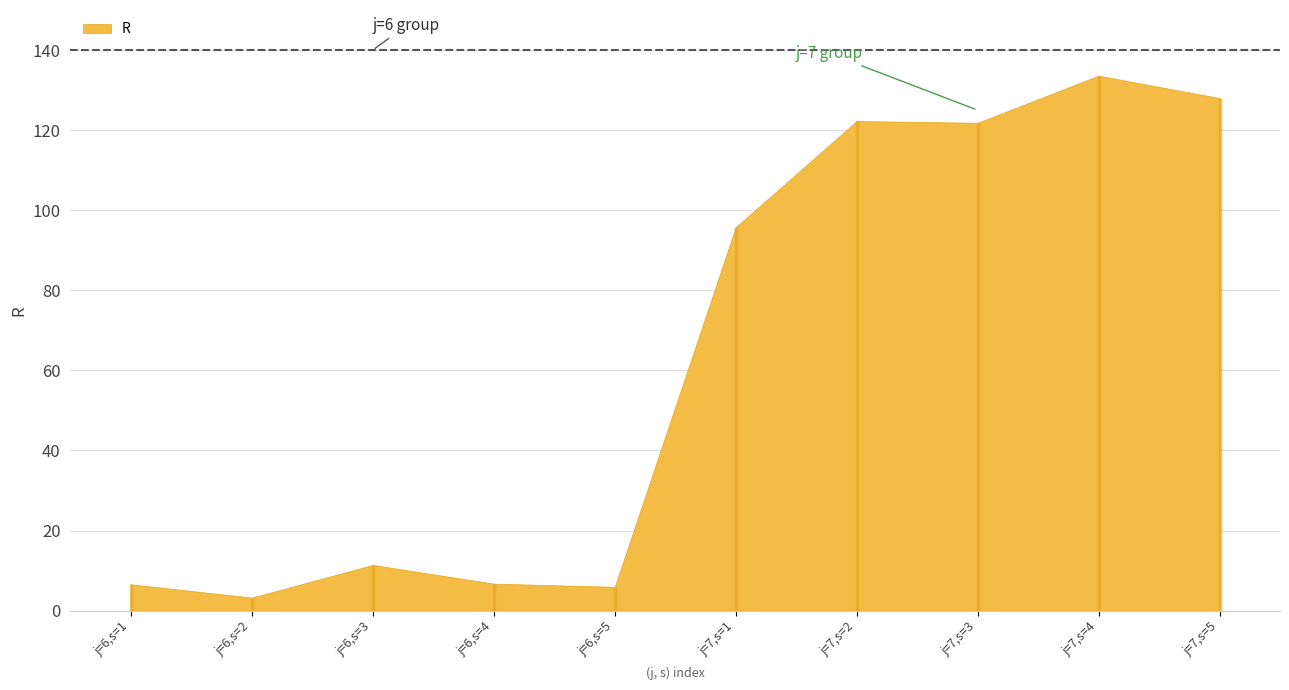

List the labels in order of value, smallest first.

j=6,s=2, j=6,s=5, j=6,s=1, j=6,s=4, j=6,s=3, j=7,s=1, j=7,s=3, j=7,s=2, j=7,s=5, j=7,s=4